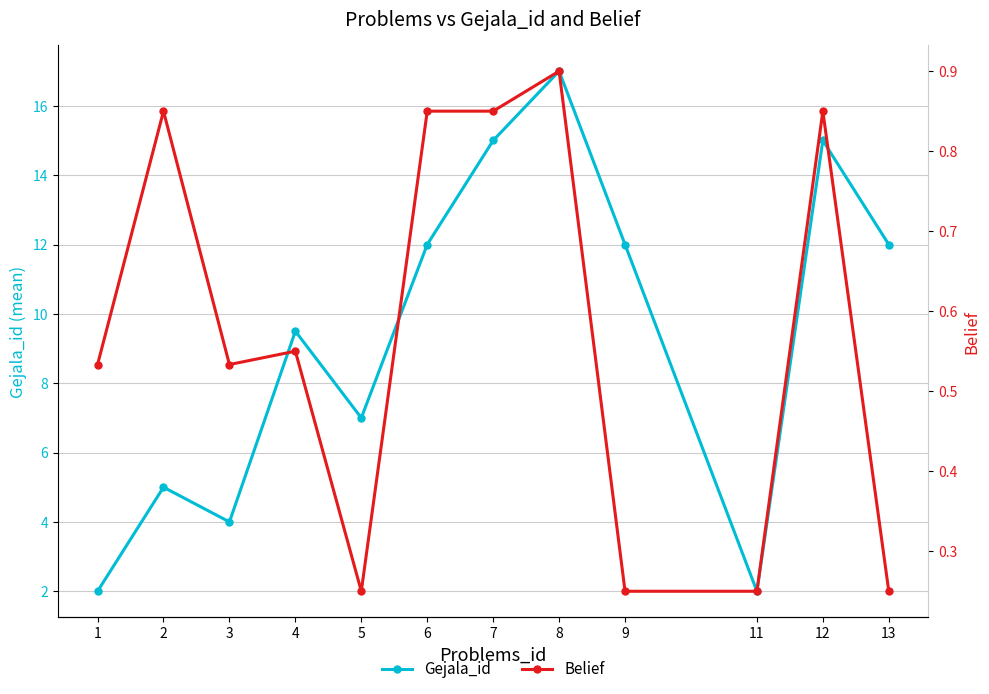

What is the value of the Gejala_id point at the 4th from the left?

9.5